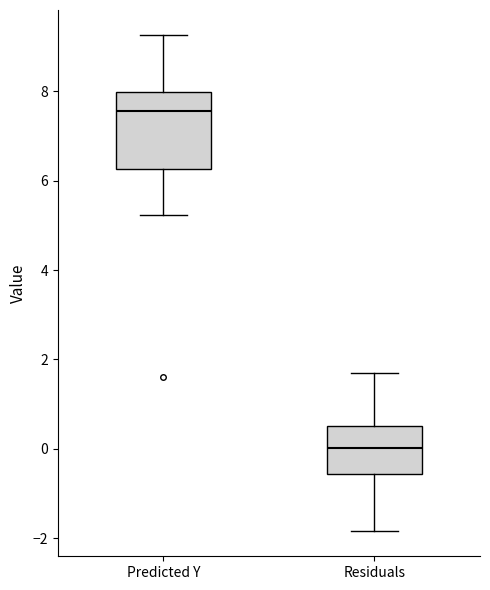

Comparing the boxes themselves (not the whiskers), which one is the tallest?

Predicted Y